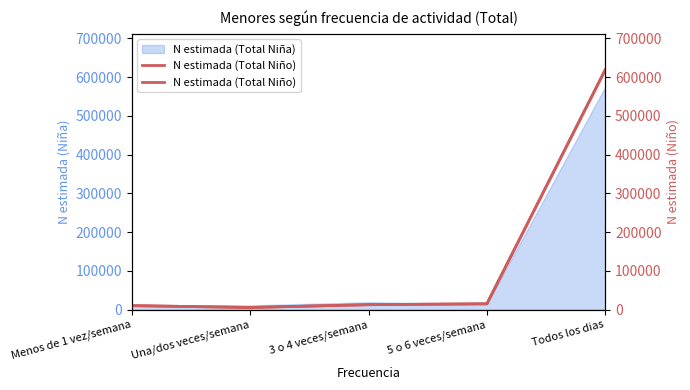

Where is the data nearest to the value 312334?

5 o 6 veces/semana